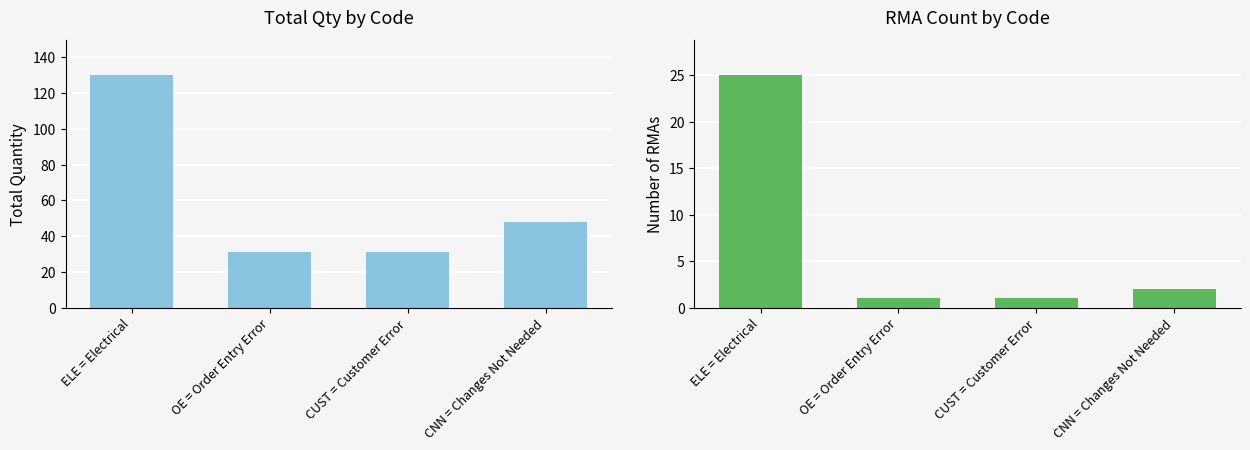

How many values in the RMA Count series are below 2?

2